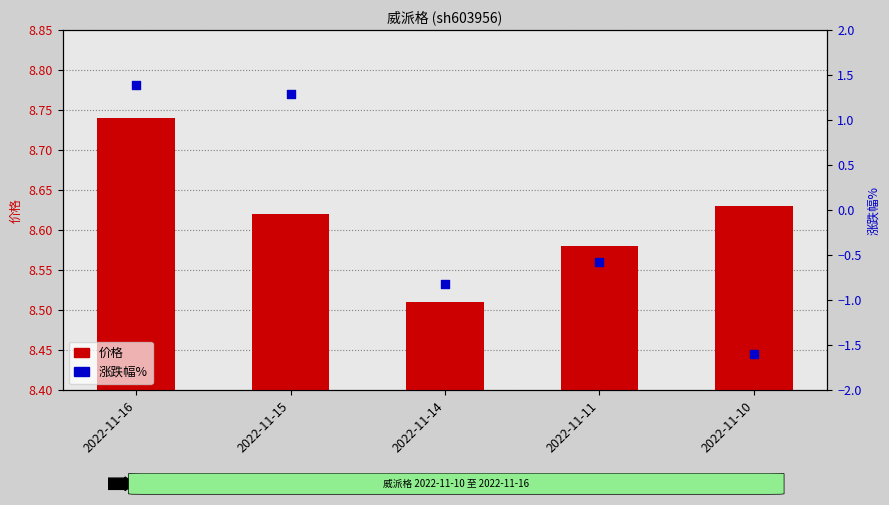

Is the value of 涨跌幅% at 2022-11-11 greater than the value of 价格 at 2022-11-15?

No